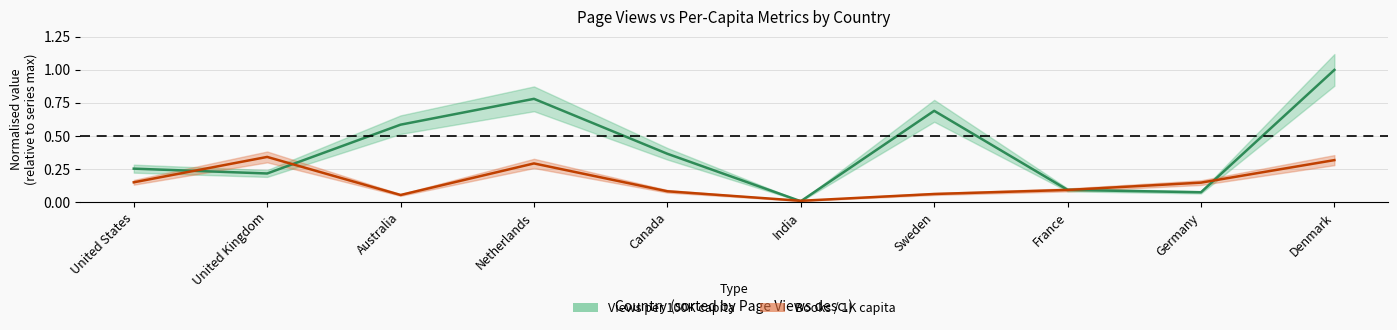

True or false: Views per 100K capita has a value of 0.0 at India.

True